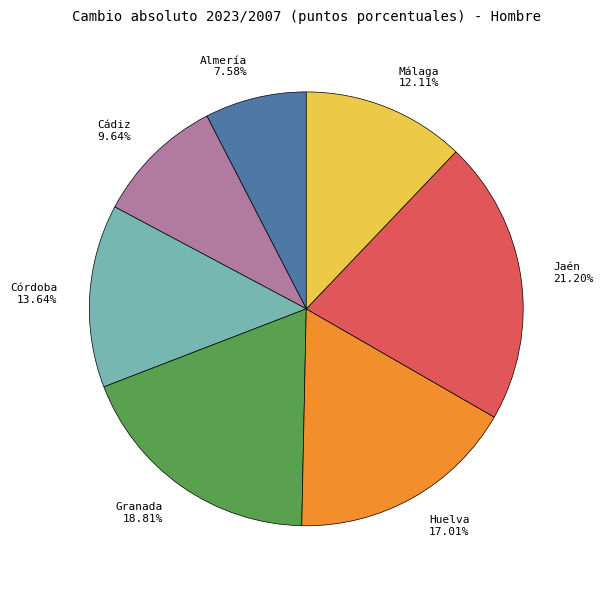

To the nearest percent, what is the difference between the largest and smallest slice percentages?

14%